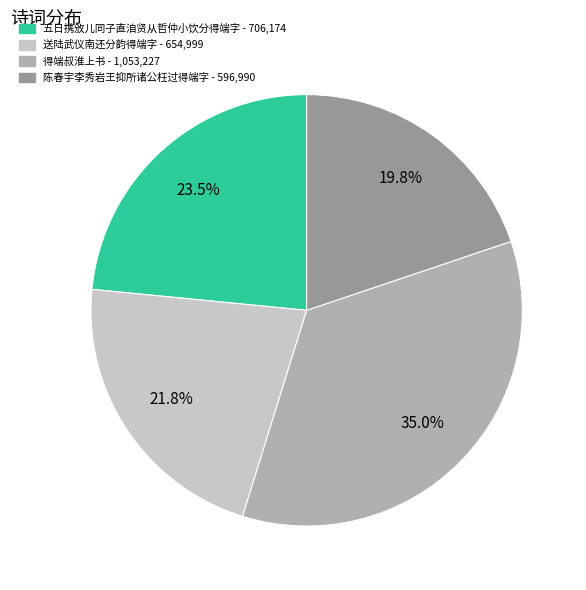

What percentage do 送陆武仪南还分韵得端字 and 陈春宇李秀岩王抑所诸公枉过得端字 together represent?

41.6%